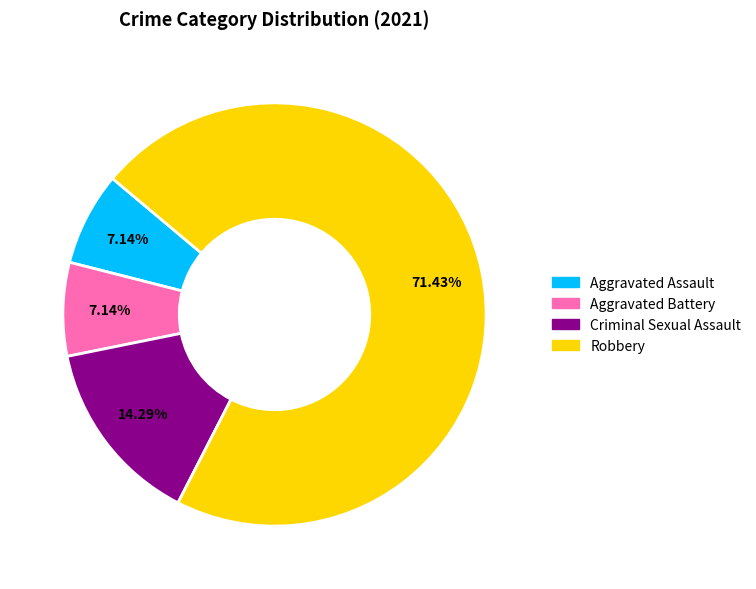

Combined, do Aggravated Assault and Aggravated Battery account for over 50%?

No